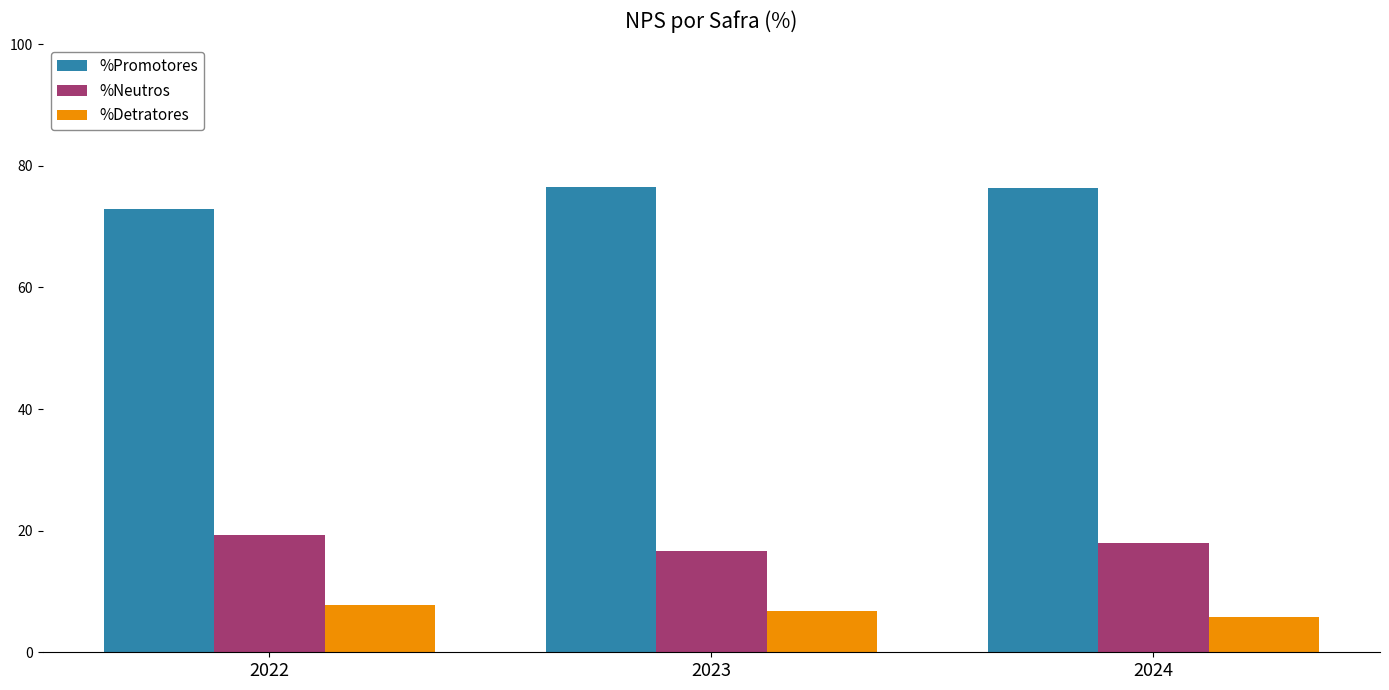

What is the difference between the %Promotores values at 2022 and 2023?

3.7